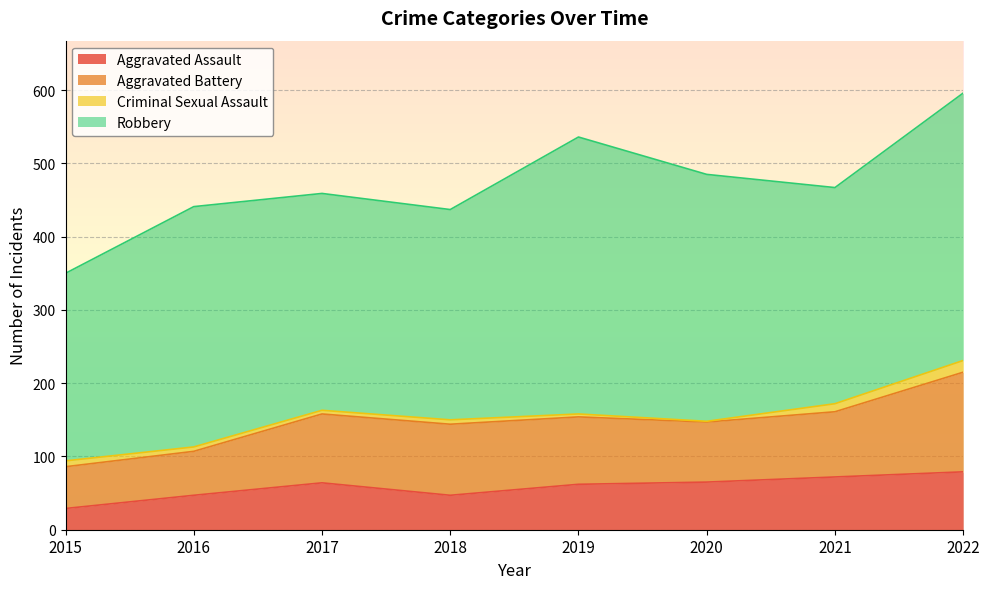

Reading left to right, list all the values displayed in this chart.

Aggravated Assault: 2015=29	2016=47	2017=64	2018=47	2019=62	2020=65	2021=72	2022=79
Aggravated Battery: 2015=57	2016=60	2017=94	2018=97	2019=92	2020=82	2021=89	2022=136
Criminal Sexual Assault: 2015=8	2016=6	2017=5	2018=6	2019=4	2020=1	2021=11	2022=16
Robbery: 2015=256	2016=328	2017=296	2018=287	2019=378	2020=337	2021=295	2022=365